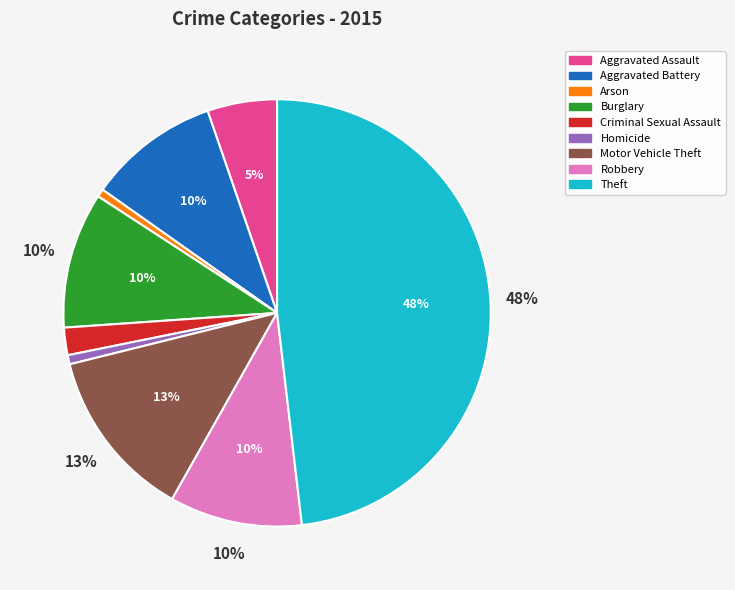

To the nearest percent, what is the difference between the largest and smallest slice percentages?

48%